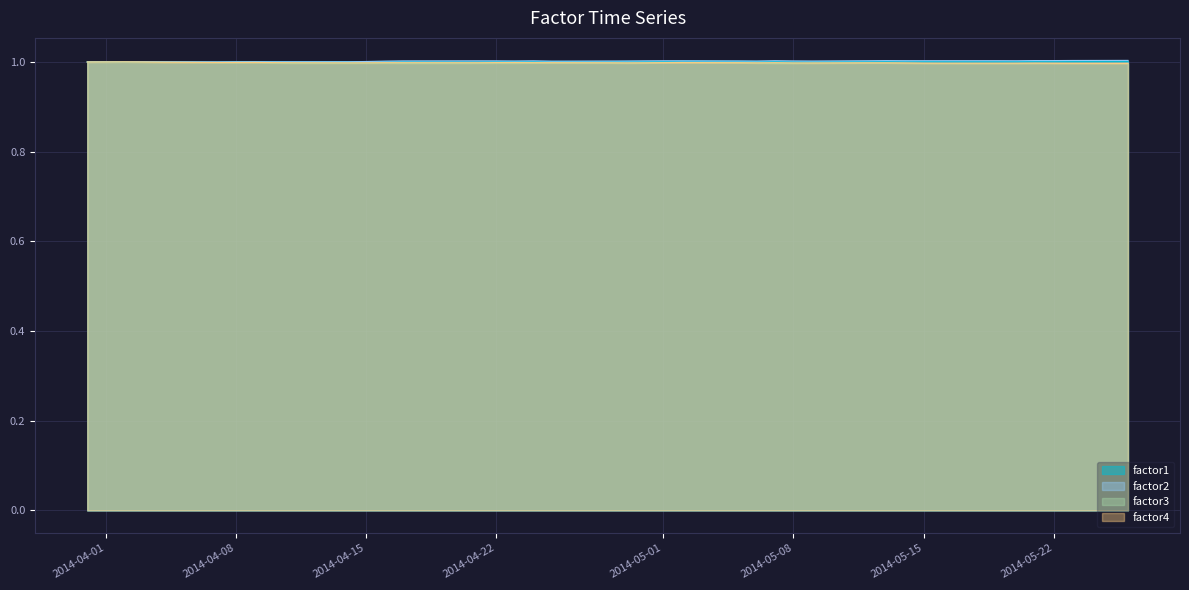

At how many categories does at least one series exceed 0?

40